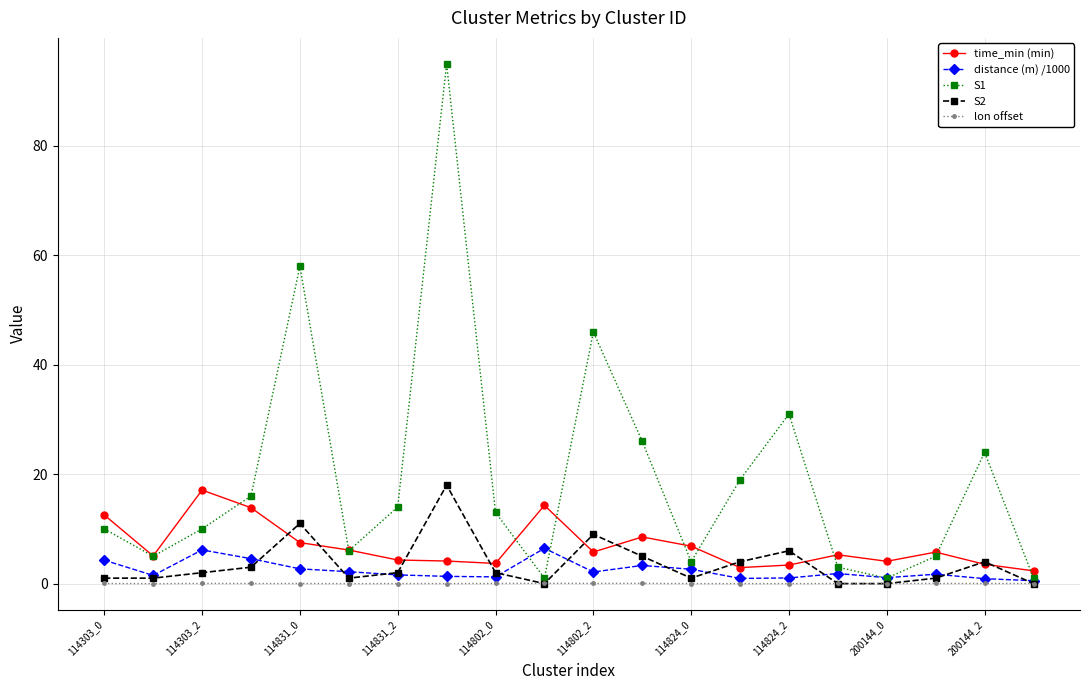

Which series has the largest range (max minus min)?

S1